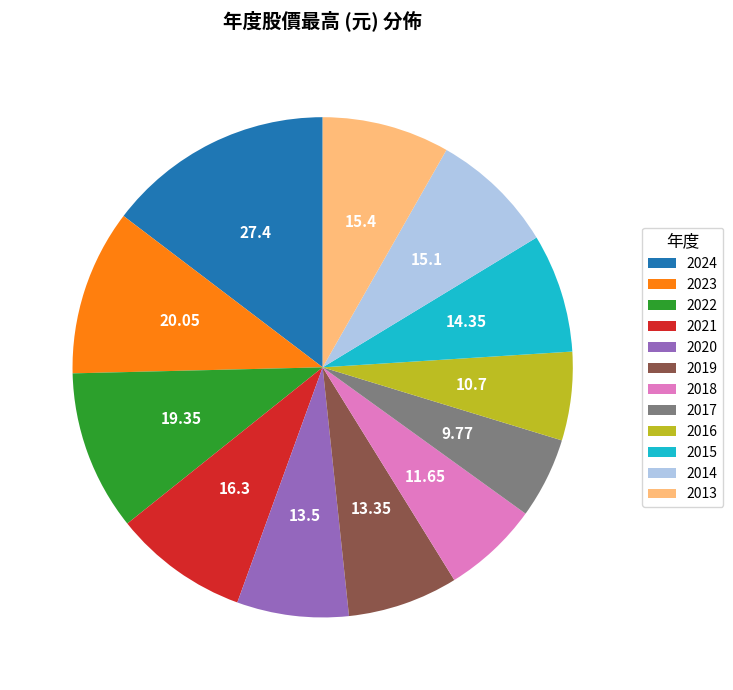

What is the largest slice in the pie chart?

2024